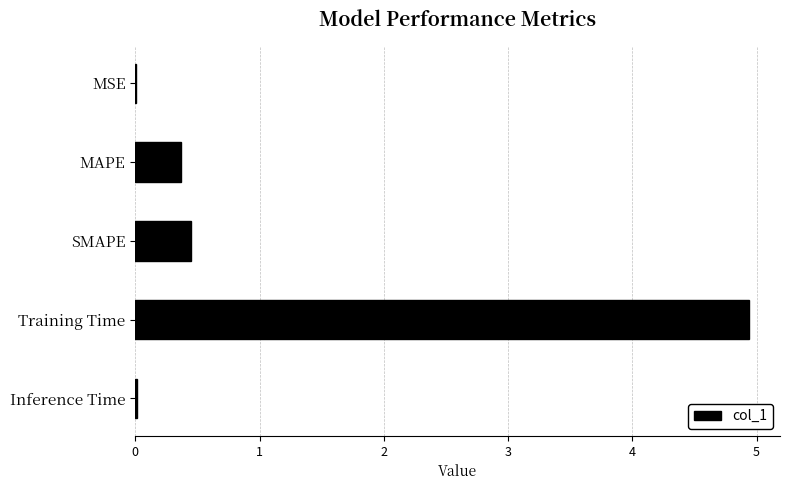

Which has a higher value, MAPE or MSE?

MAPE